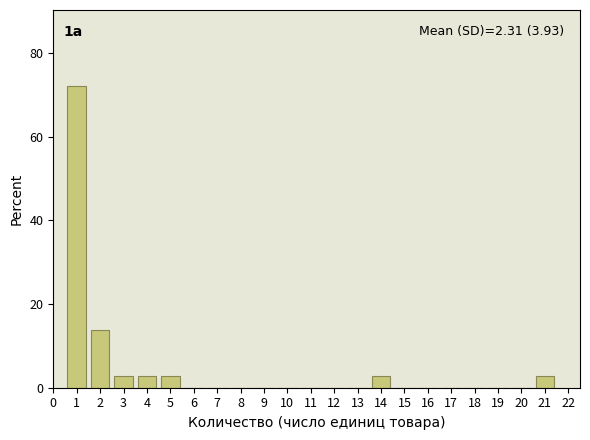

Which range on the x-axis has the tallest bar?

0.5 to 1.5